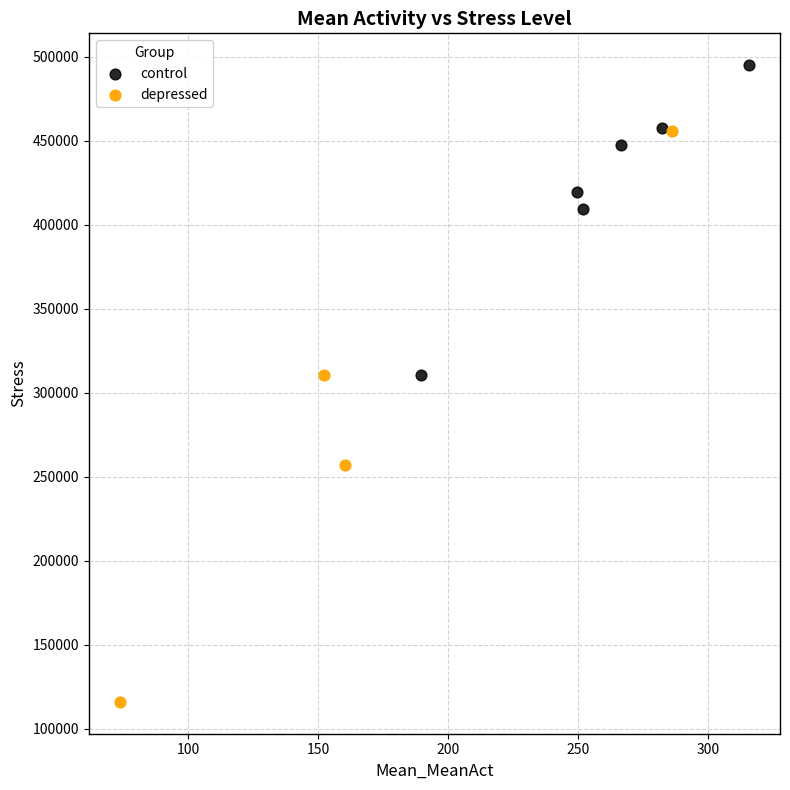

Which series has the widest spread of Y values?

depressed